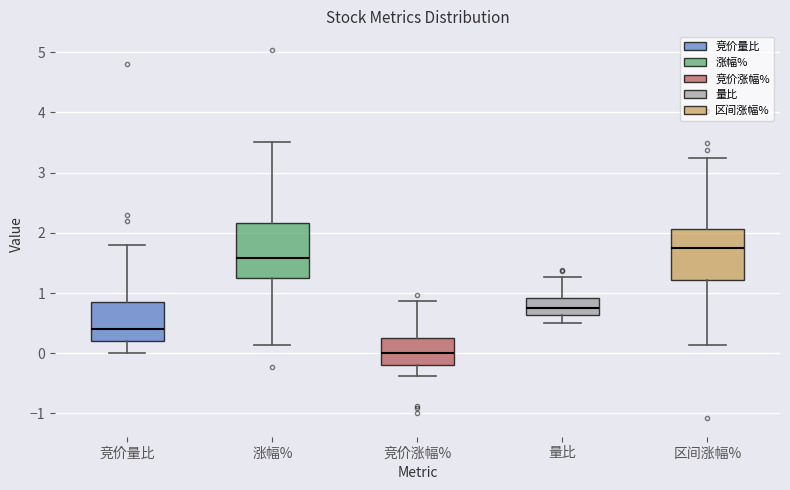

Reading left to right, transcribe this box plot: for each box, give where its median line is, the range the box spans, and where its two whiskers end, as read against the y-axis. The values are not printed on the chart, so give them approximately, as read against the axis.

竞价量比: median 0.4, box 0.2 to 0.9, whiskers 0.0 to 1.8
涨幅%: median 1.6, box 1.2 to 2.2, whiskers 0.1 to 3.5
竞价涨幅%: median 0.0, box -0.2 to 0.3, whiskers -0.4 to 0.9
量比: median 0.8, box 0.6 to 0.9, whiskers 0.5 to 1.3
区间涨幅%: median 1.7, box 1.2 to 2.1, whiskers 0.1 to 3.2